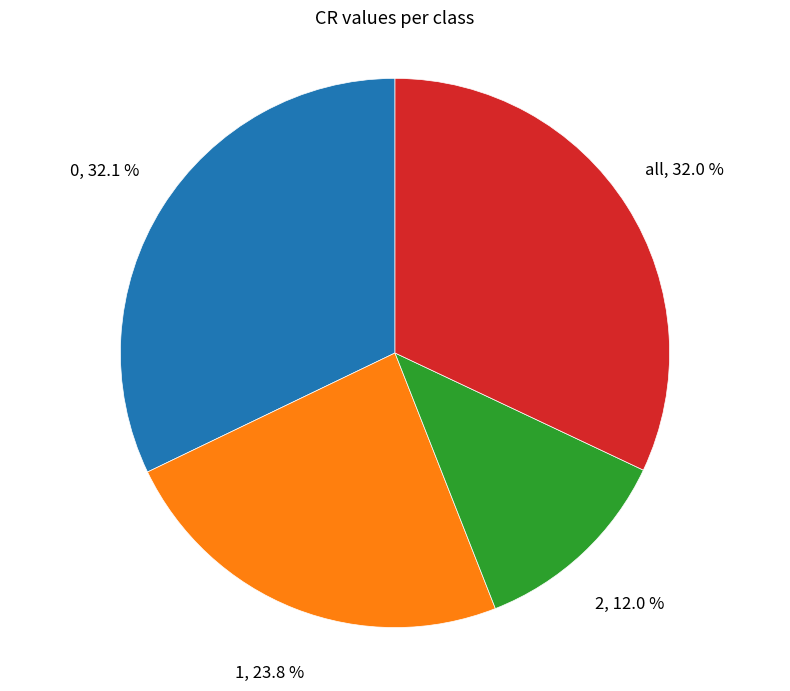

Which slice is the smallest?

2